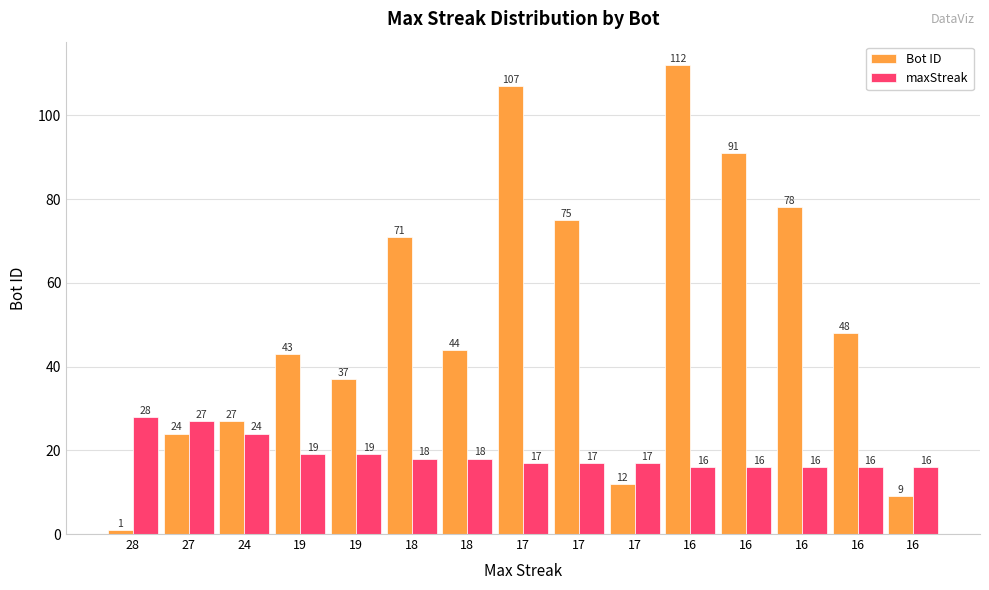

At which category does the chart reach its peak across all series?

16